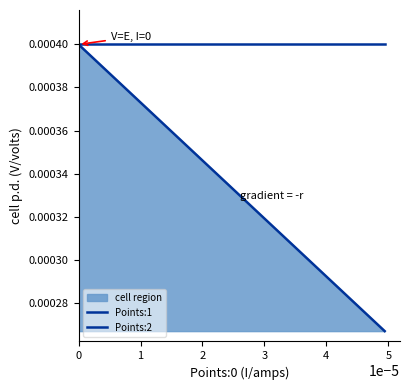

Reading left to right, extract all data points from this chart.

Points:1: 0.0	0.0	0.0	0.0	0.0	0.0	0.0	0.0	0.0	0.0	0.0	0.0	0.0	0.0	0.0	0.0	0.0	0.0	0.0	0.0
Points:2: 0.0	0.0	0.0	0.0	0.0	0.0	0.0	0.0	0.0	0.0	0.0	0.0	0.0	0.0	0.0	0.0	0.0	0.0	0.0	0.0